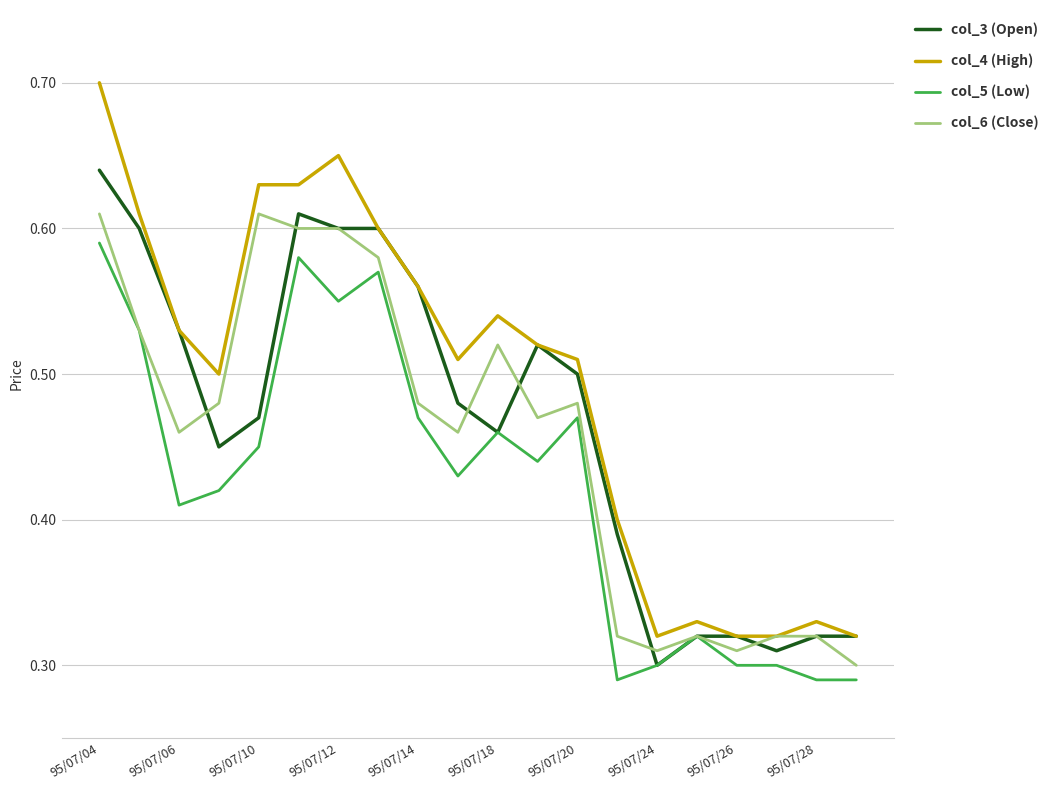

True or false: col_5 (Low) and col_4 (High) cross at least once.

False